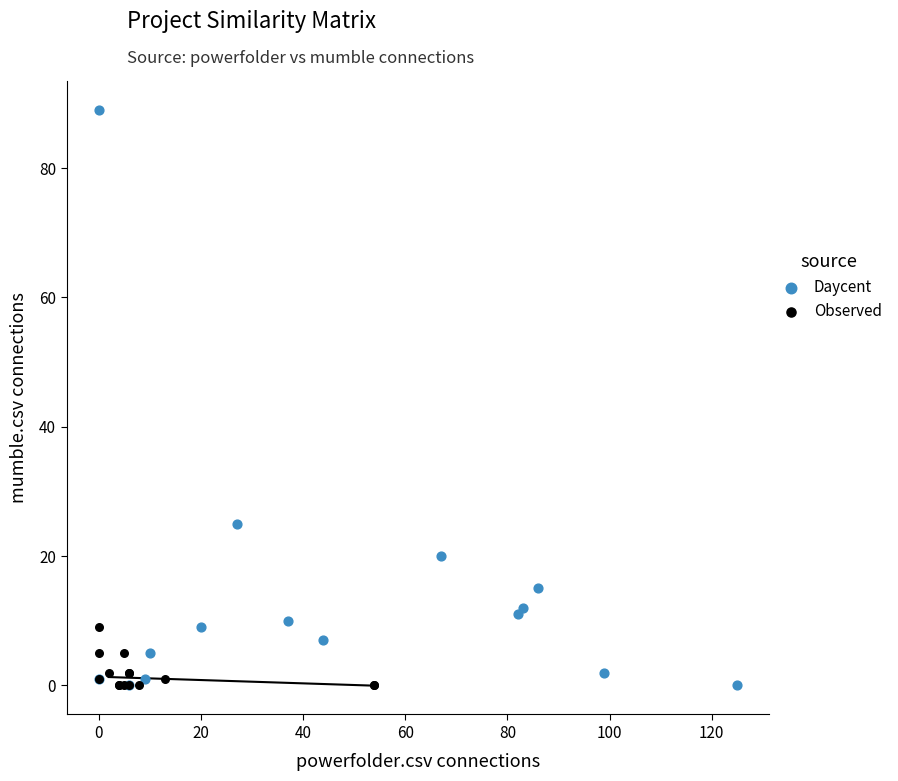

Which series has the largest Y range (max minus min)?

Daycent